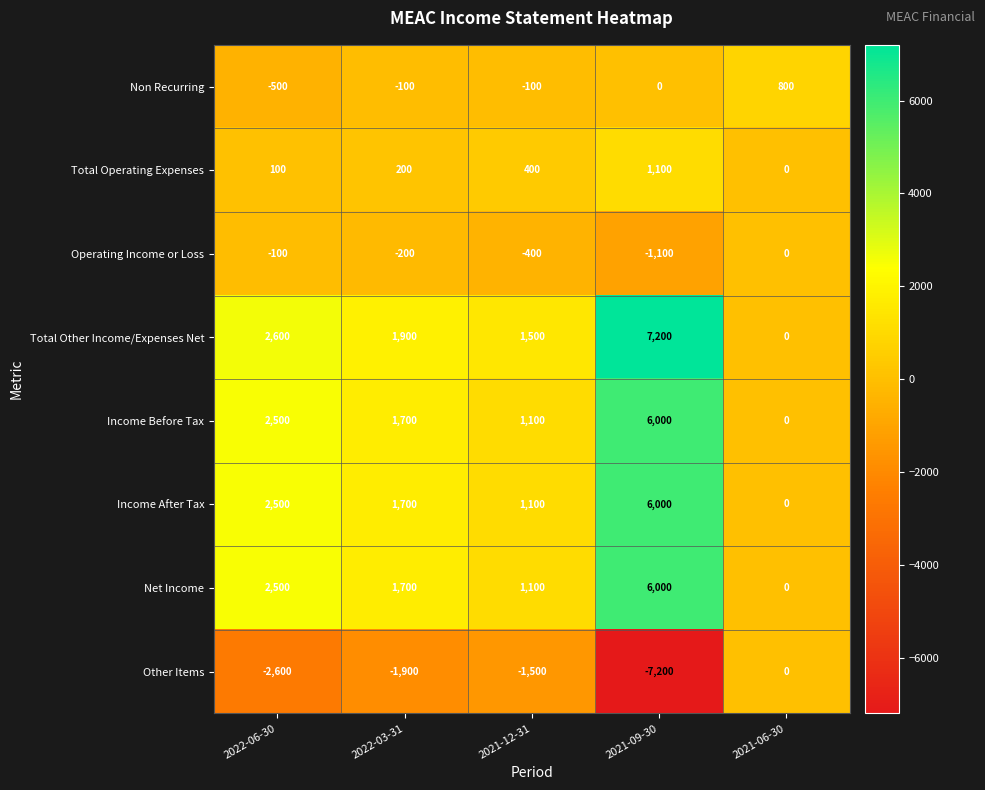

At which category is the sum across all series the highest?

2021-09-30